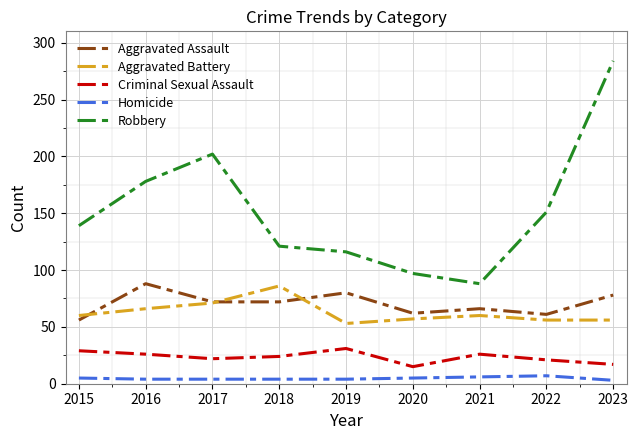

At how many categories does at least one series exceed 280?

1